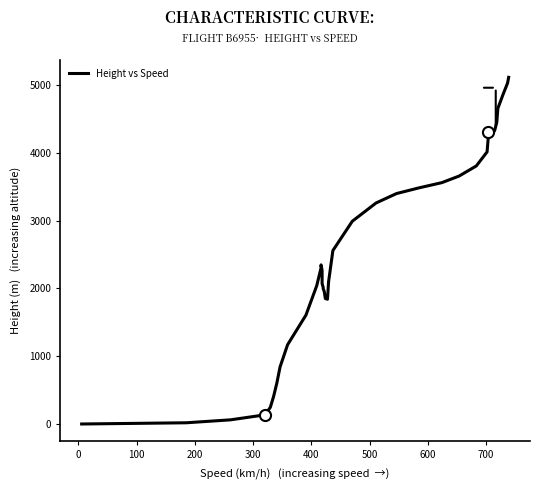

Reading left to right, transcribe all the data shown in this chart.

-3.3	14.6	58.0	131.7	243.9	402.3	599.3	839.2	1168.3	1605.4	2039.5	2302.6	2348.3	2266.1	2160.1	2071.5	2016.3	1998.7	1953.7	1851.0	1840.5	2097.4	2559.8	2993.0	3262.7	3402.1	3487.0	3563.2	3660.5	3810.3	4017.9	4215.3	4310.0	4311.6	4332.6	4455.2	4661.2	4874.6	5035.3	5119.8